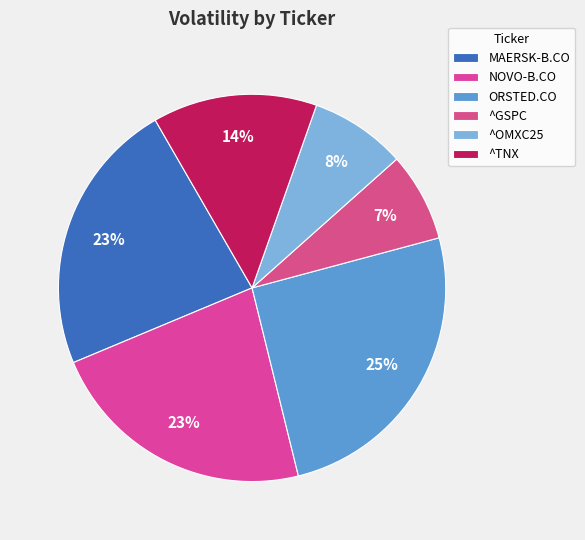

Which slice is the largest?

ORSTED.CO